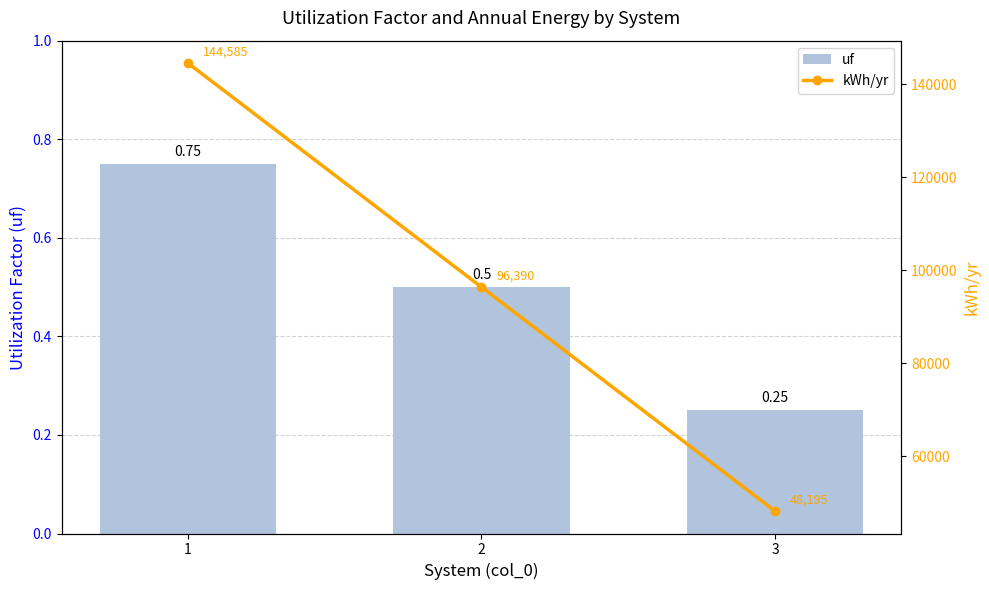

At how many categories does at least one series exceed 51617?

2